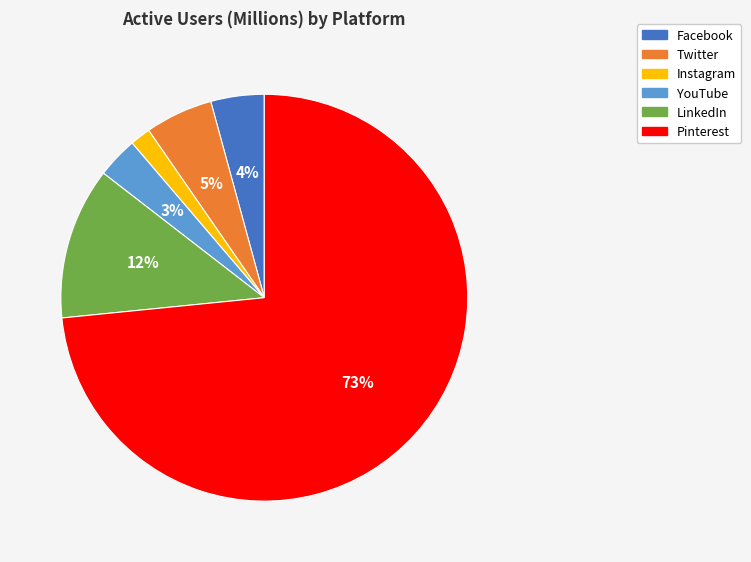

Is the sum of Pinterest and Twitter greater than half?

Yes